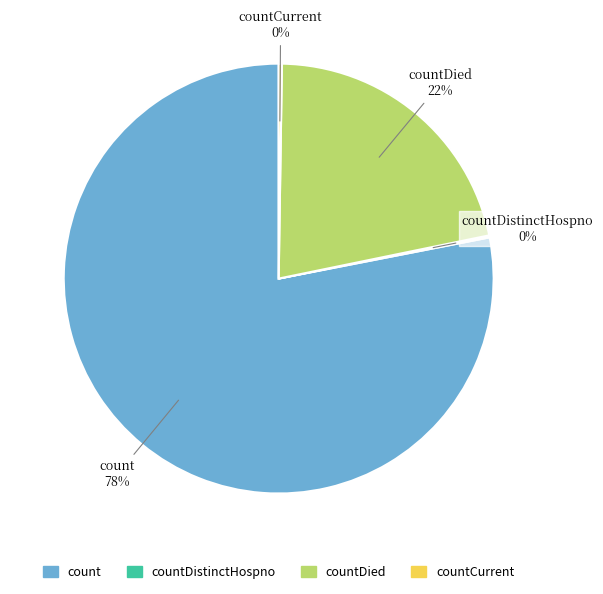

To the nearest percent, what is the average slice percentage?

25%